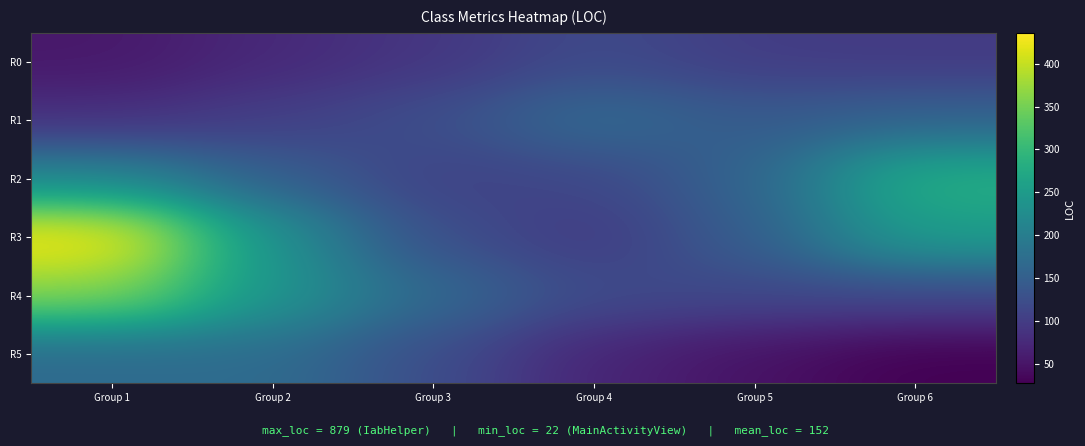

Which has a higher value, Group 6 or Group 3?

Group 6